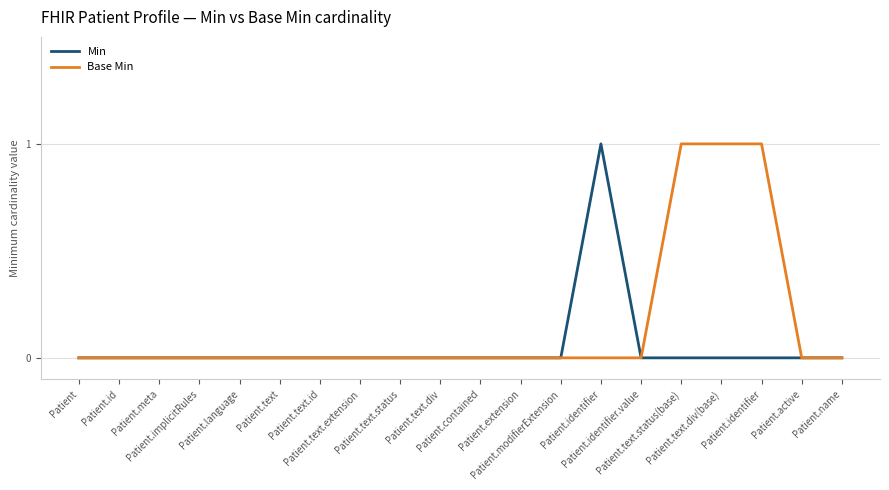

What are all the series names shown in the legend?

Min, Base Min